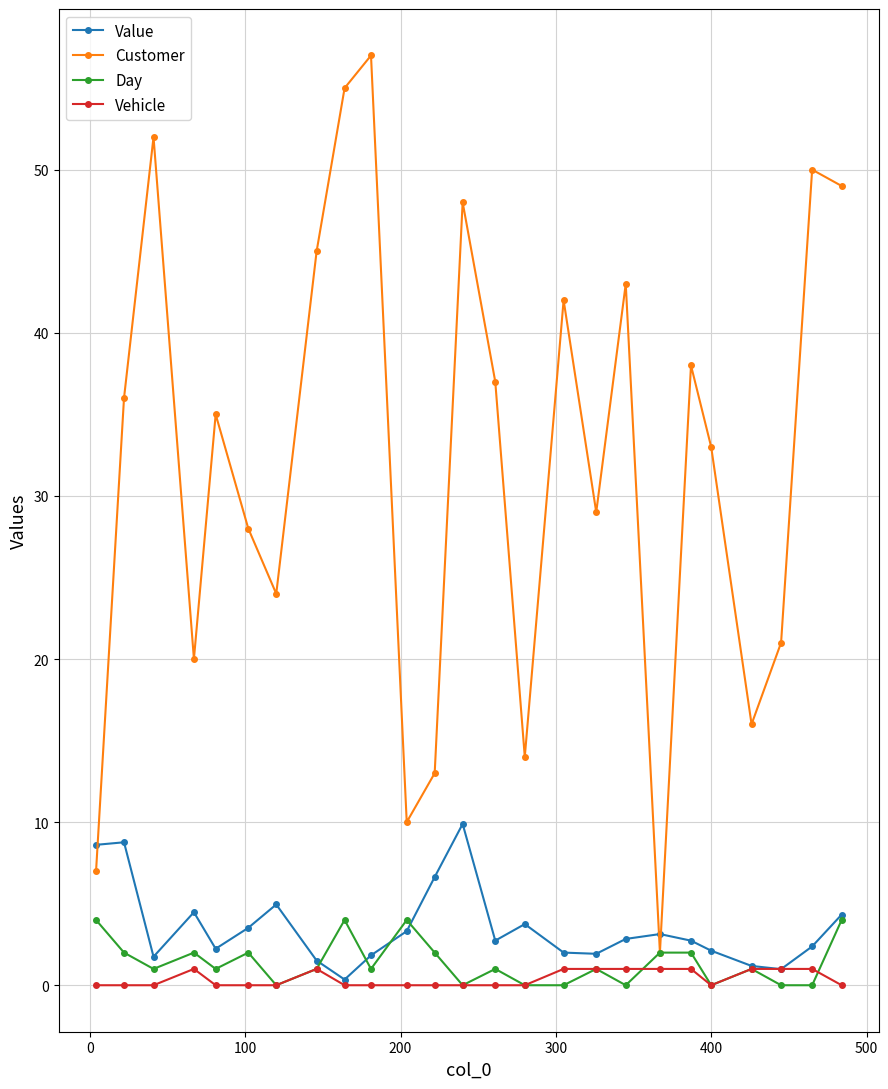

True or false: Value has more than 1 points higher than both neighbors.

True